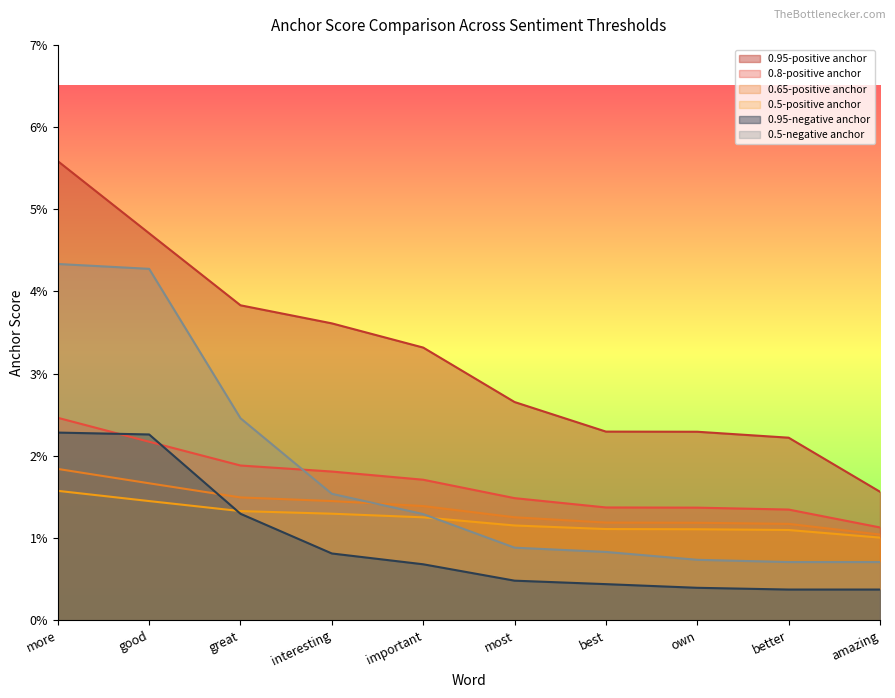

Does the chart display data point markers on the line(s)?

No